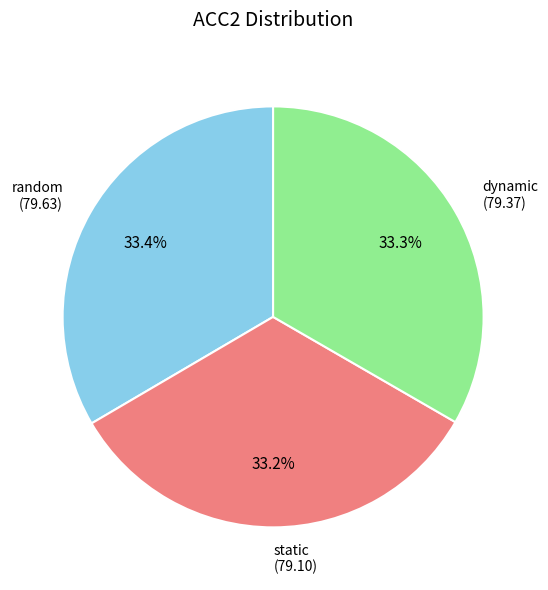

How many slices are in this pie chart?

3